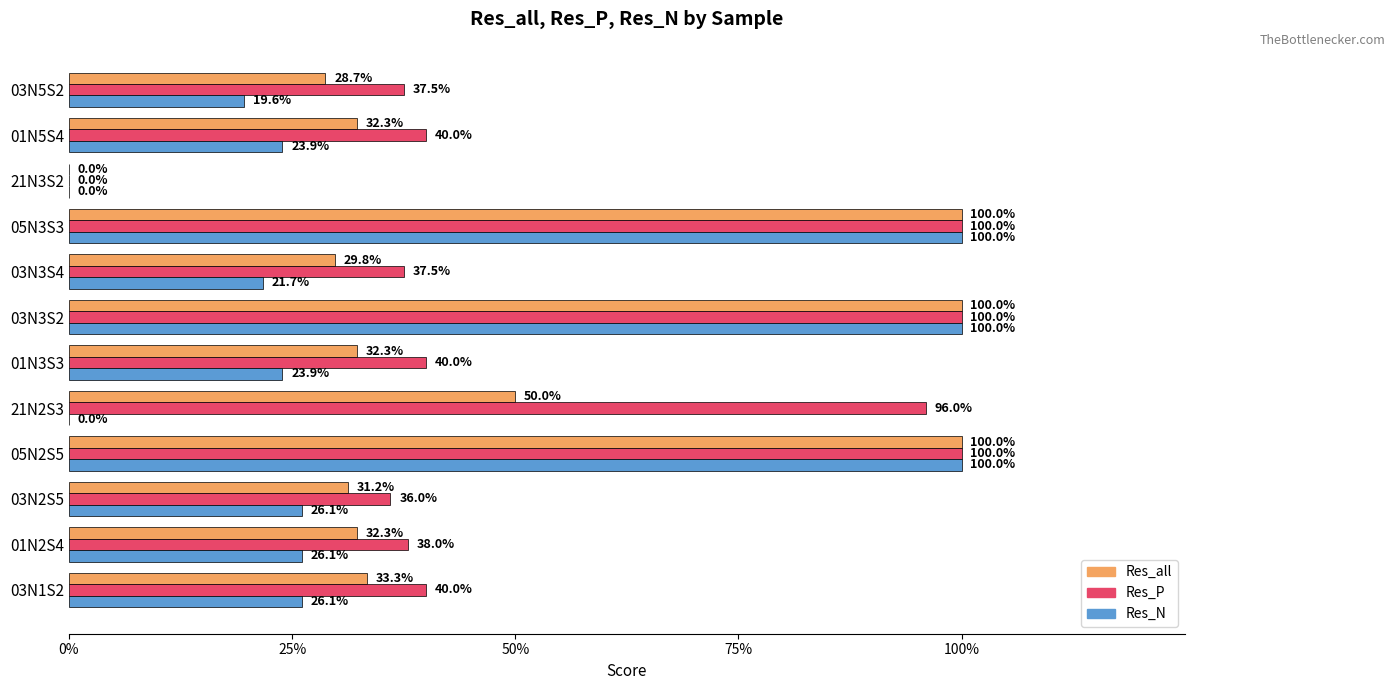

What are all the series names shown in the legend?

Res_all, Res_P, Res_N